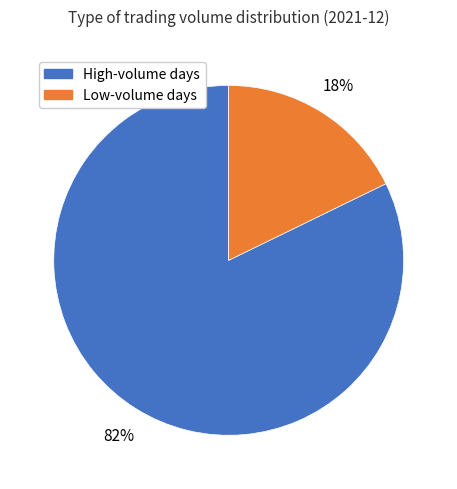

Does any single category account for the majority?

Yes